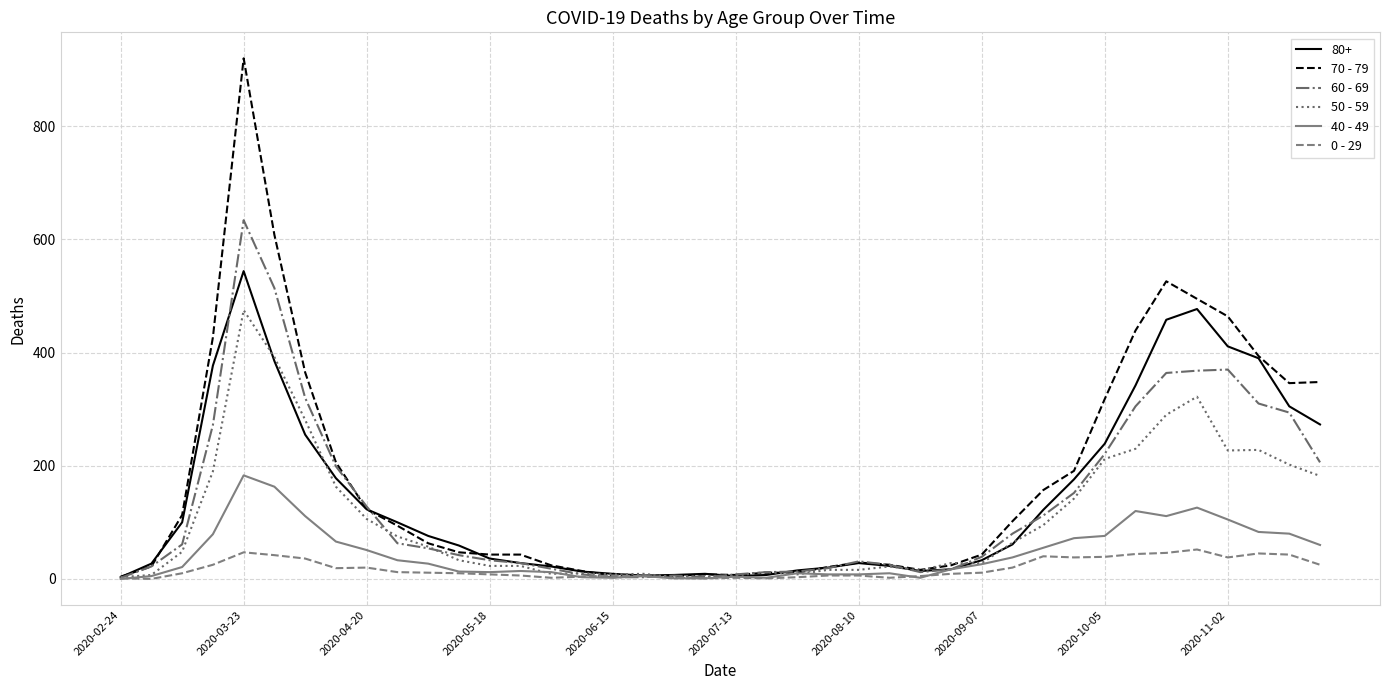

Which series has the widest spread of values?

70 - 79